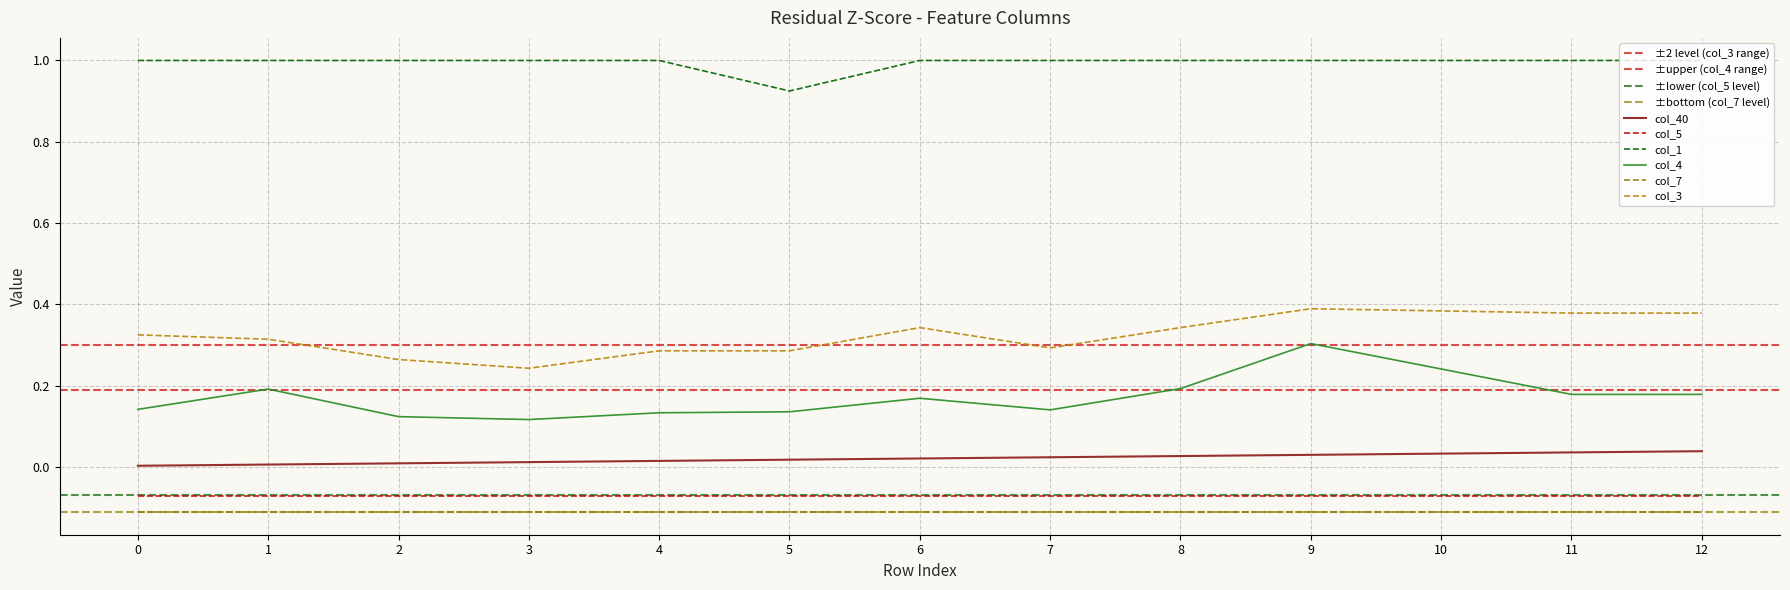

True or false: col_40 and col_3 cross at least once.

False